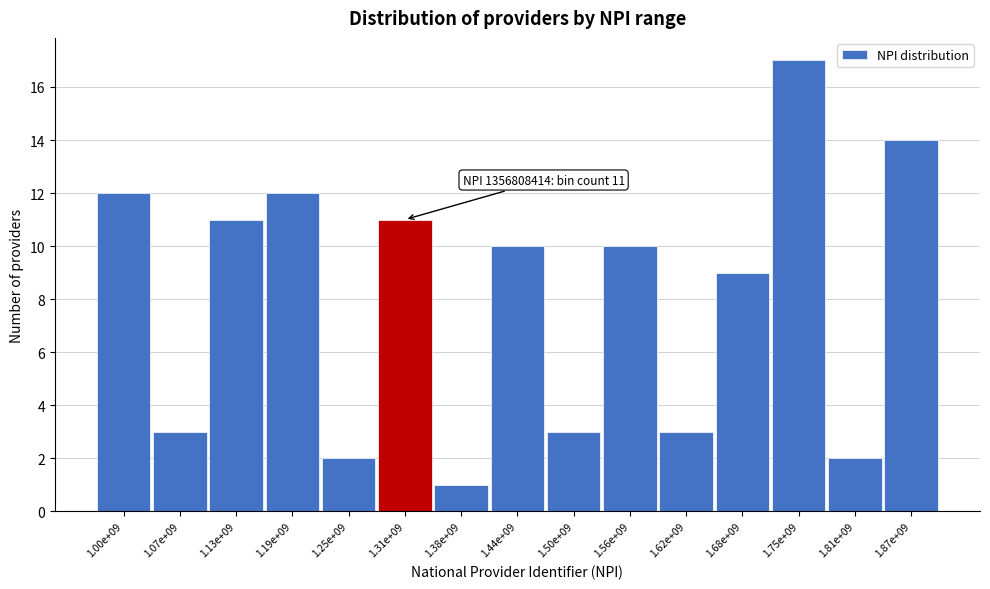

Reading right to left, list all the values displayed in this chart.

14	2	17	9	3	10	3	10	1	11	2	12	11	3	12